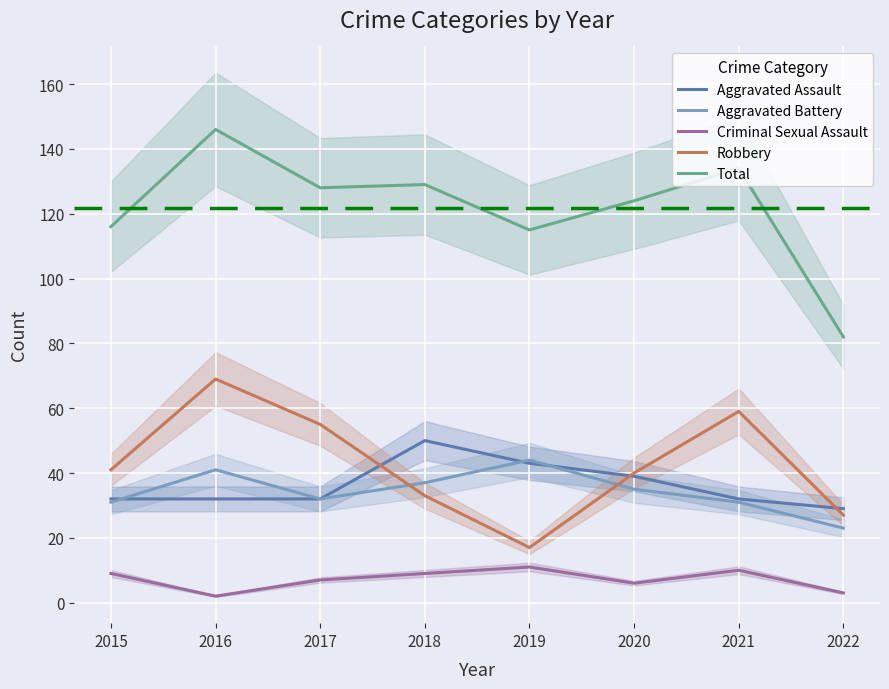

Reading left to right, extract all data points from this chart.

Aggravated Assault: 32	32	32	50	43	39	32	29
Aggravated Battery: 31	41	32	37	44	35	31	23
Criminal Sexual Assault: 9	2	7	9	11	6	10	3
Robbery: 41	69	55	33	17	40	59	27
Total: 116	146	128	129	115	124	134	82